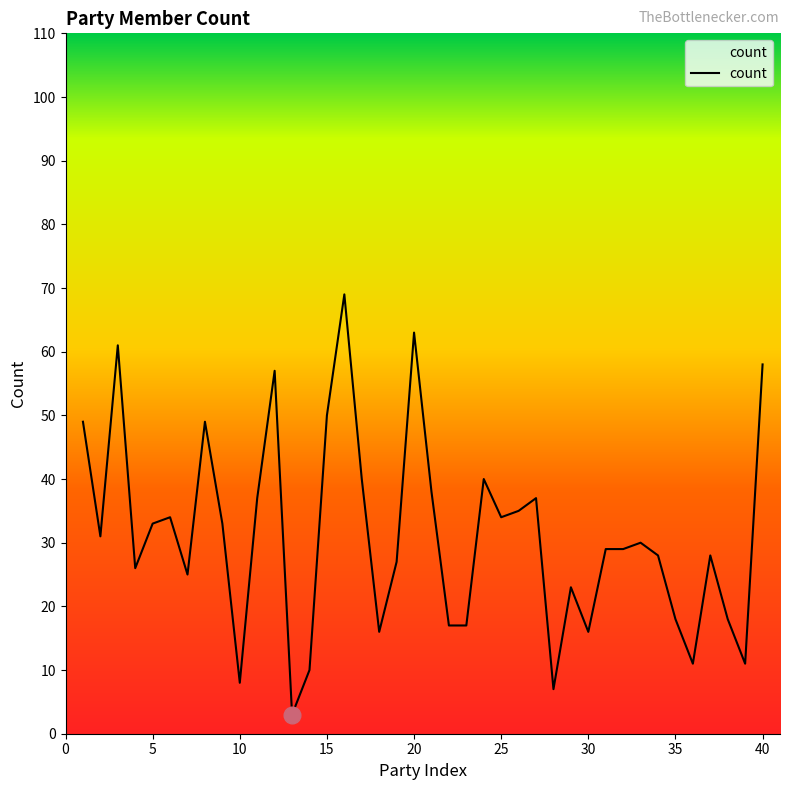

What is the greatest value displayed?

69